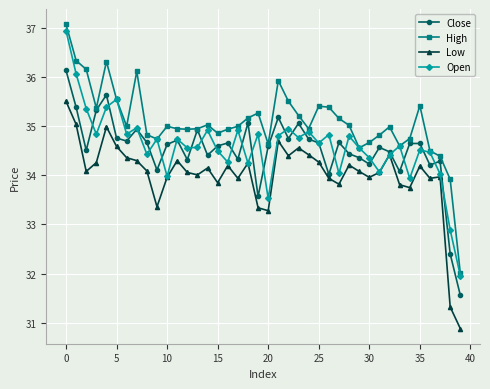

Which series has the largest total across all categories?

High